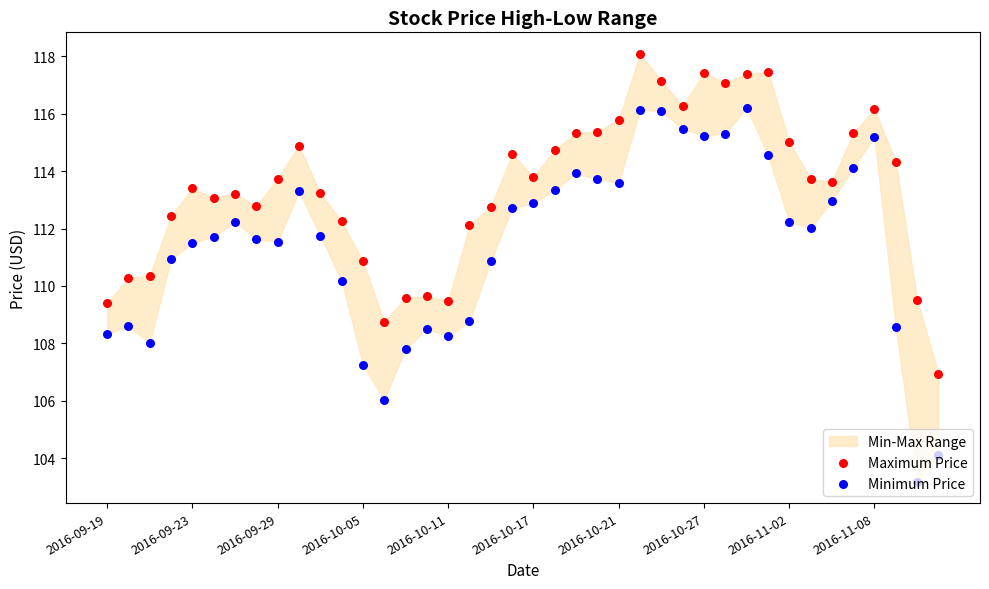

Which series has the largest total across all categories?

Maximum Price